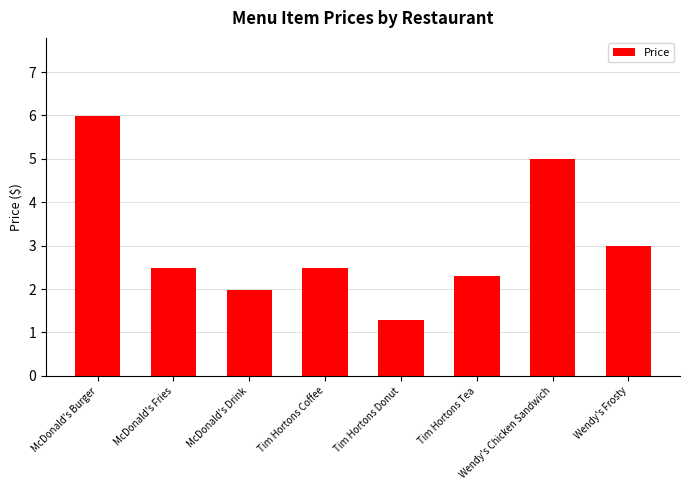

What is the label of the 6th bar from the right?

McDonald's Drink